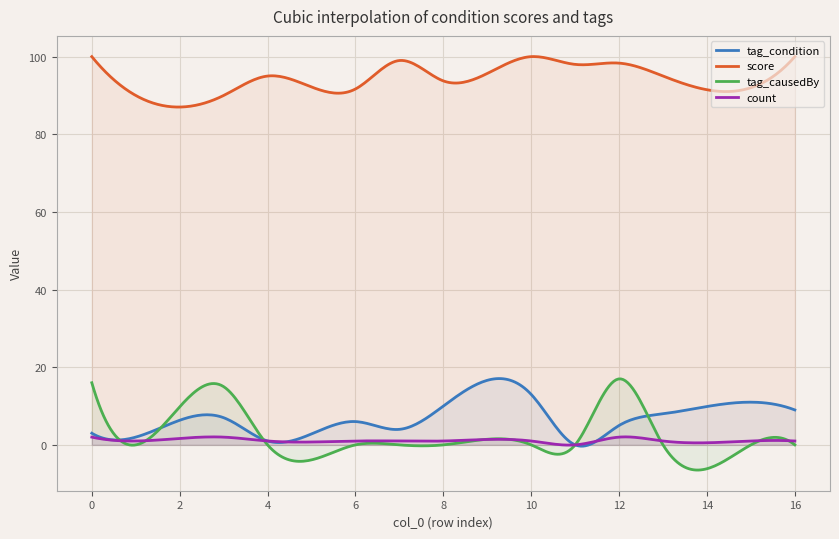

Rank the series at 6 from lowest to highest value.

tag_causedBy, count, tag_condition, score